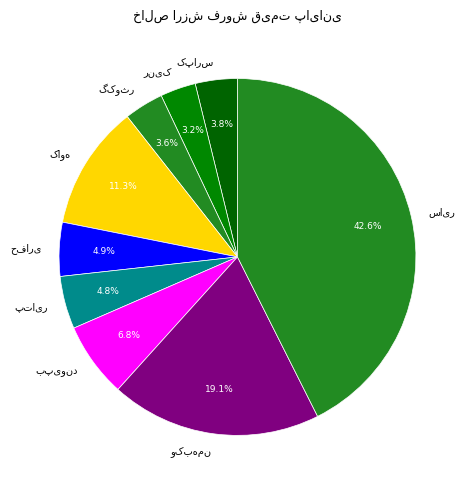

Is there a majority slice in this chart?

No